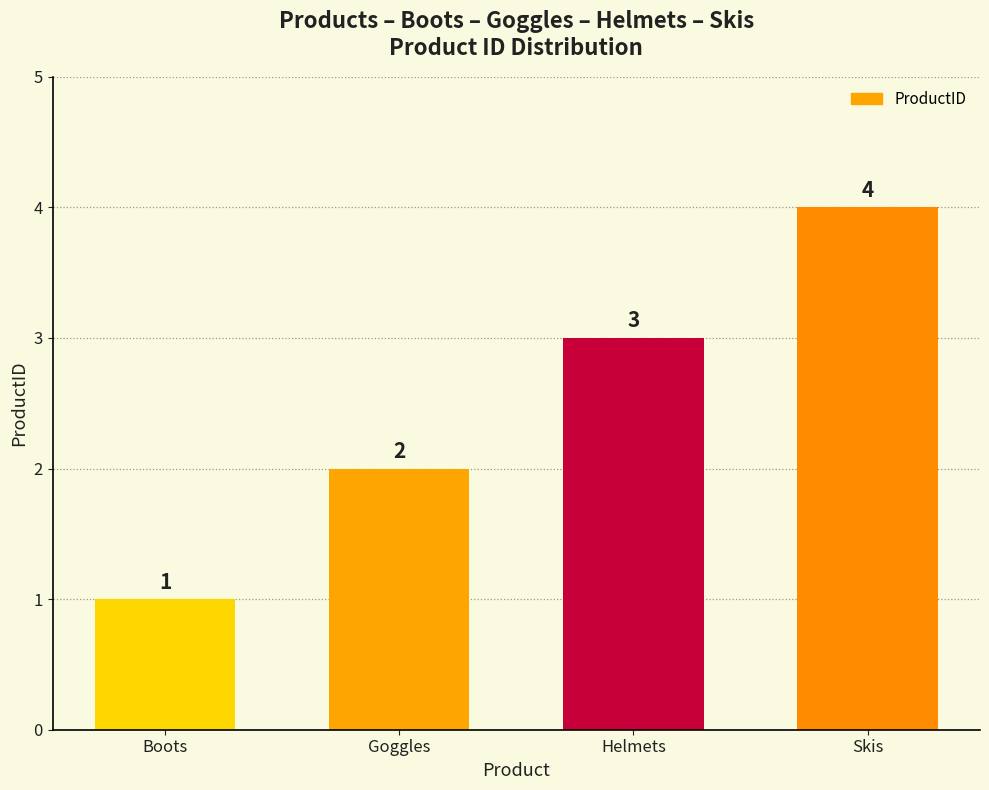

The chart shows a value of 2 at Helmets. True or false?

False